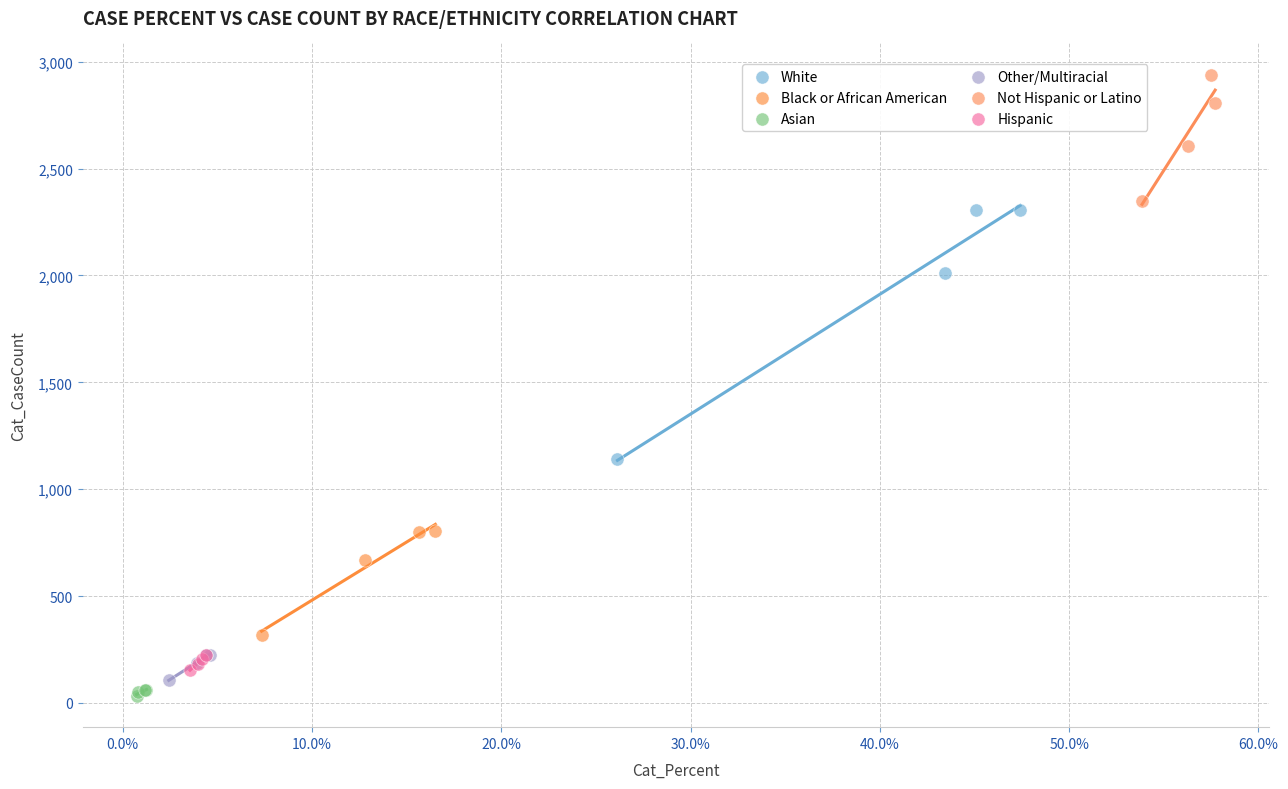

Which series has the widest spread of Y values?

White